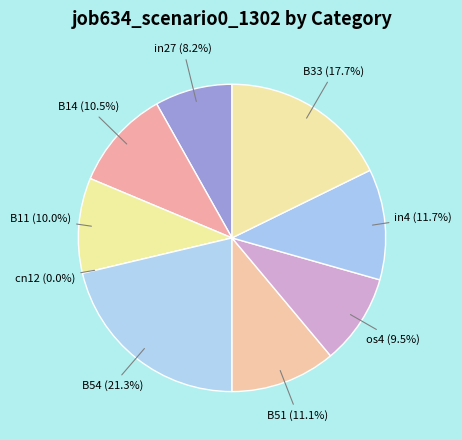

Is the sum of in4 and B11 greater than half?

No